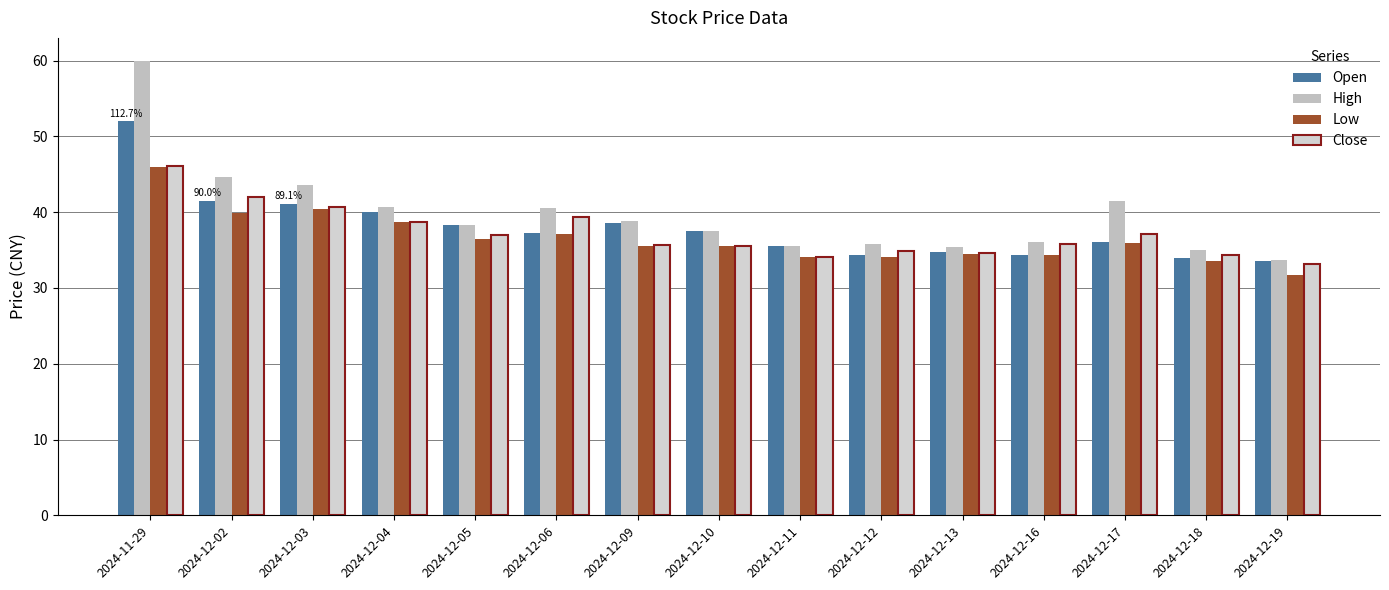

List the labels in order of Open value, smallest first.

2024-12-19, 2024-12-18, 2024-12-12, 2024-12-16, 2024-12-13, 2024-12-11, 2024-12-17, 2024-12-06, 2024-12-10, 2024-12-05, 2024-12-09, 2024-12-04, 2024-12-03, 2024-12-02, 2024-11-29